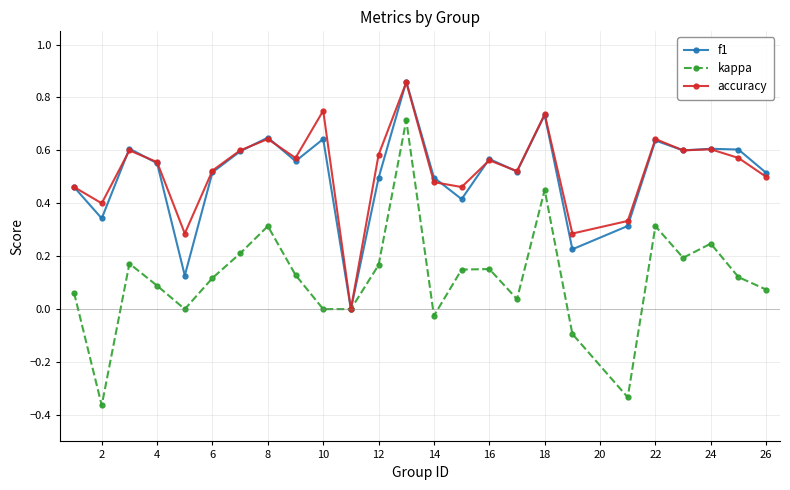

What are all the series names shown in the legend?

f1, kappa, accuracy